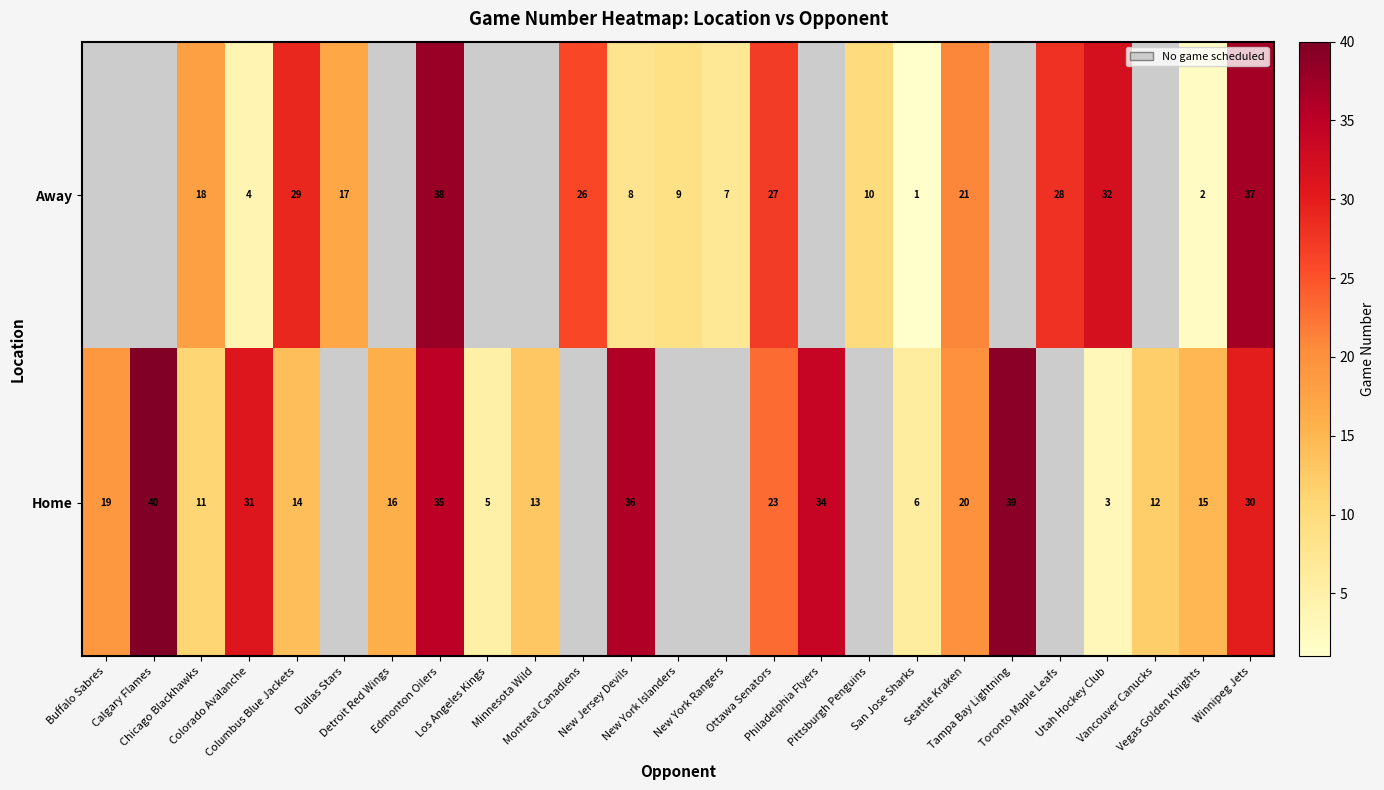

Which label corresponds to the largest value in the chart?

Calgary Flames